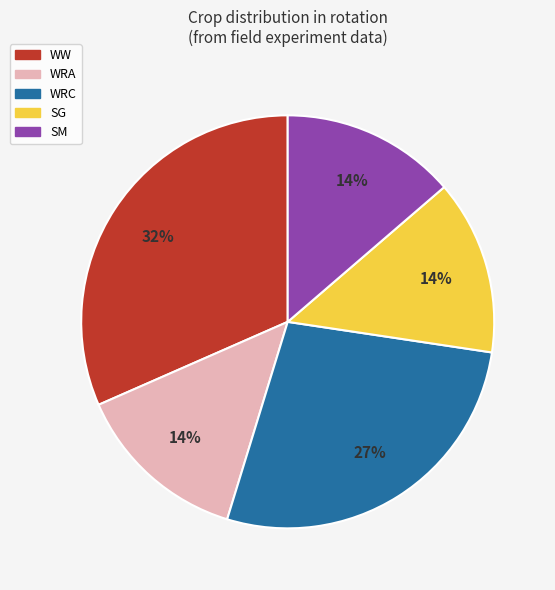

Is the sum of WRC and SM greater than half?

No